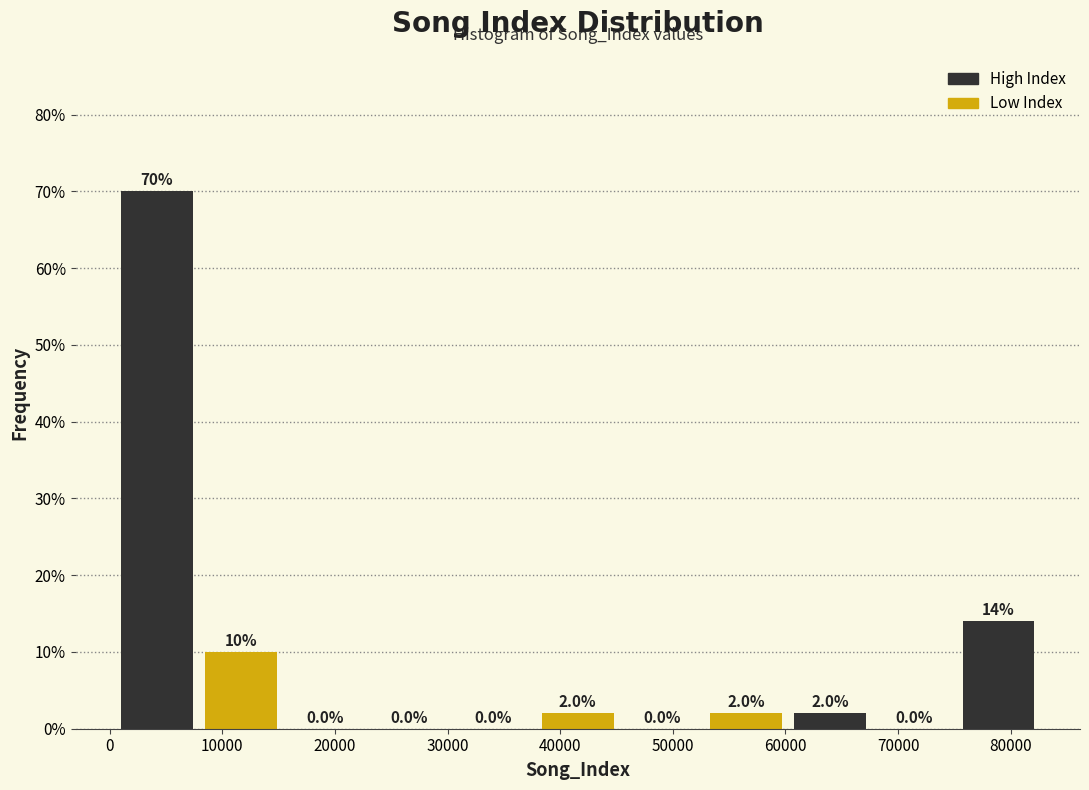

Reading left to right, transcribe this chart: for each bar, give the range it covers on the x-axis and its height. The bar edges are not printed on the chart, so give them approximately, as read against the axis.

0 to 8000: 70.0
8000 to 15000: 10.0
15000 to 23000: 0.0
23000 to 30000: 0.0
30000 to 38000: 0.0
38000 to 45000: 2.0
45000 to 53000: 0.0
53000 to 60000: 2.0
60000 to 68000: 2.0
68000 to 75000: 0.0
75000 to 83000: 14.0